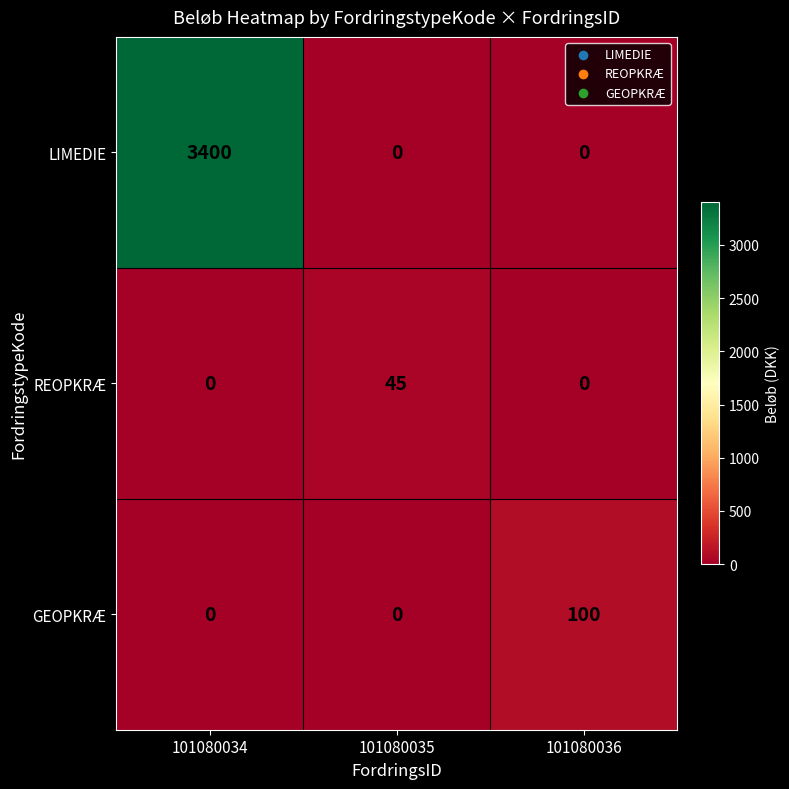

Which series changed the most between 101080034 and 101080036?

LIMEDIE